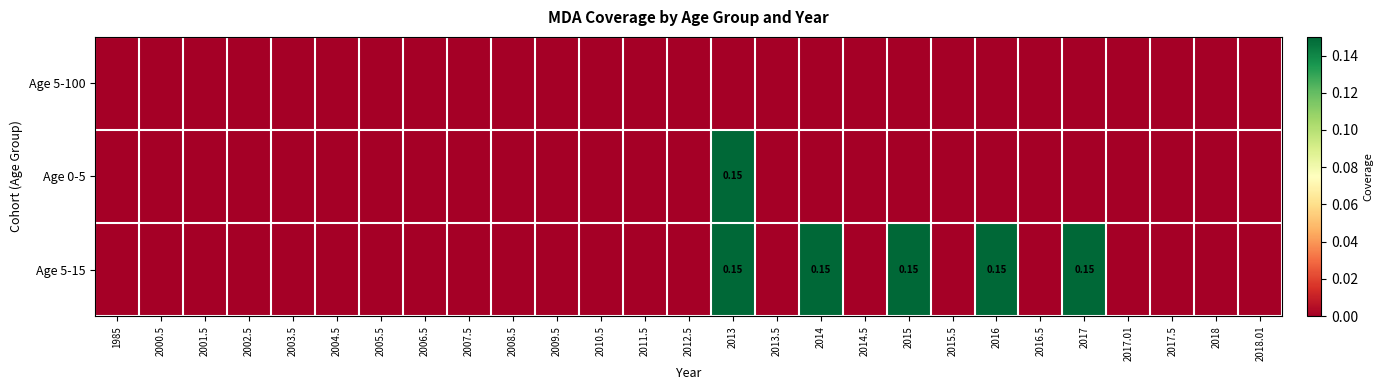

Which series has the largest total across all categories?

Age 5-15